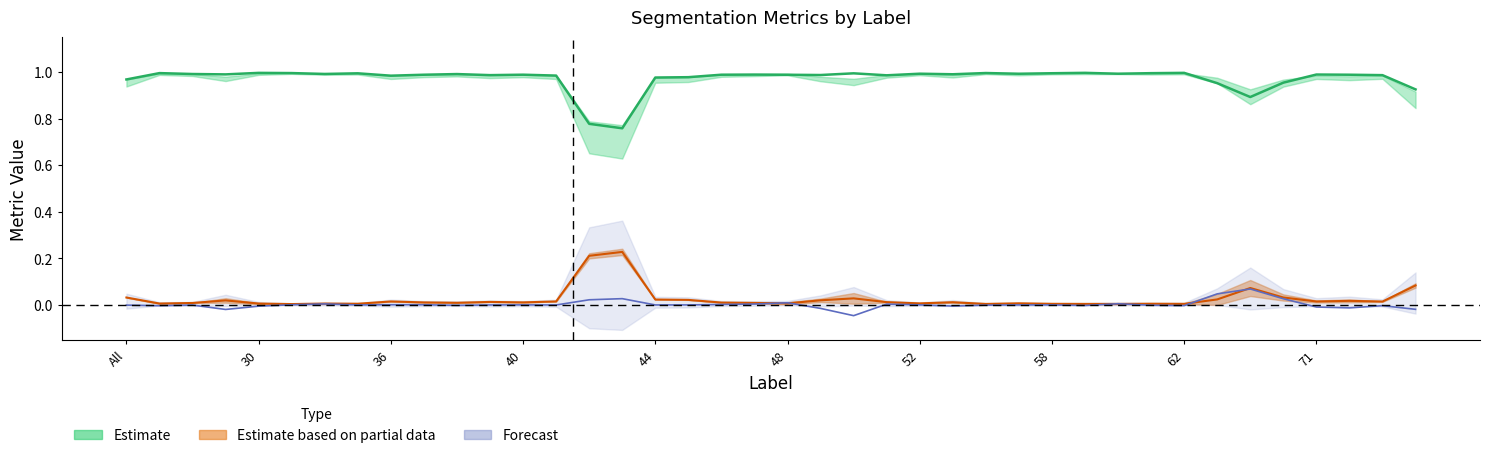

What is the label of the 34th point from the right?

32